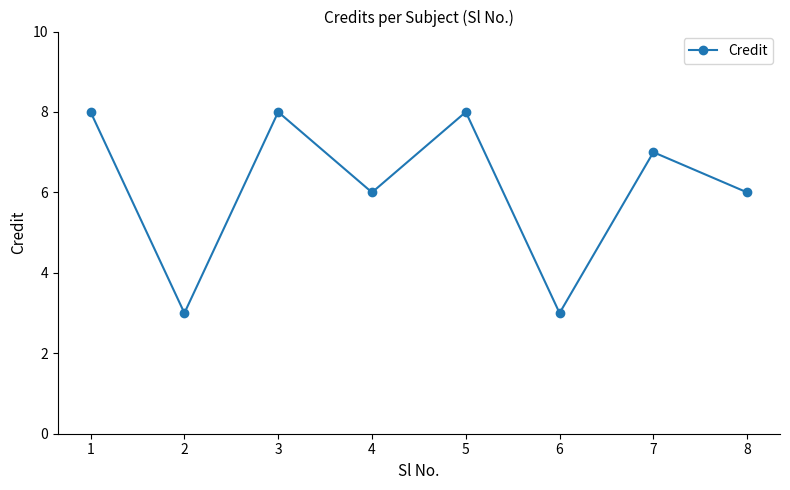

Read the value at 8.

6